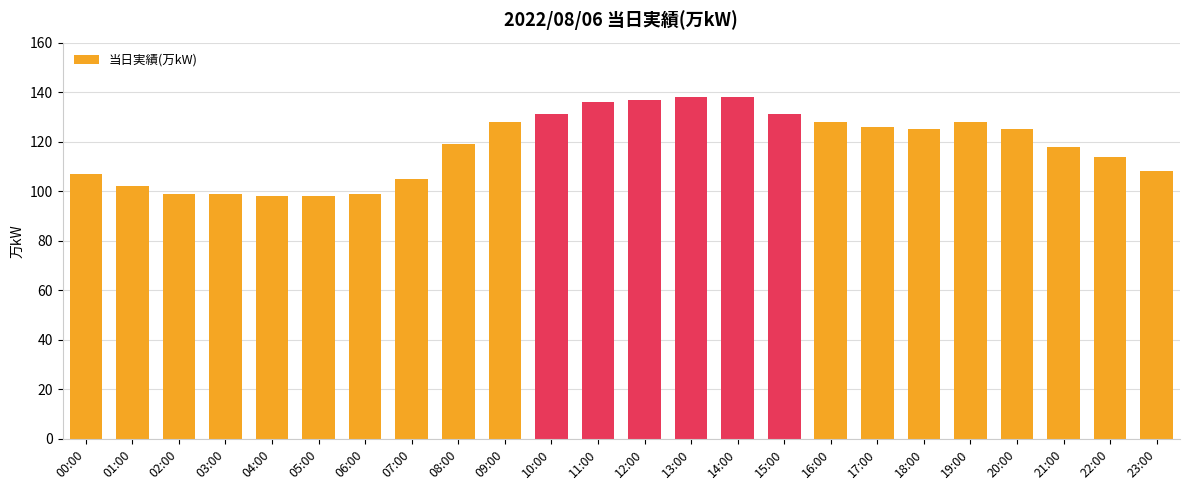

Read the value at 21:00, to the nearest 10.

120